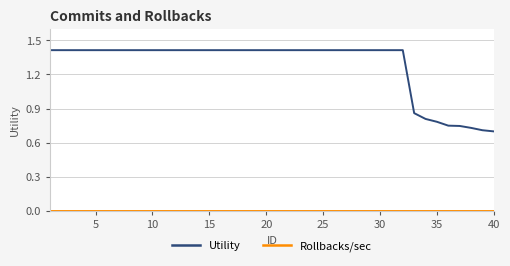

What is the highest value of the Utility series?

1.4